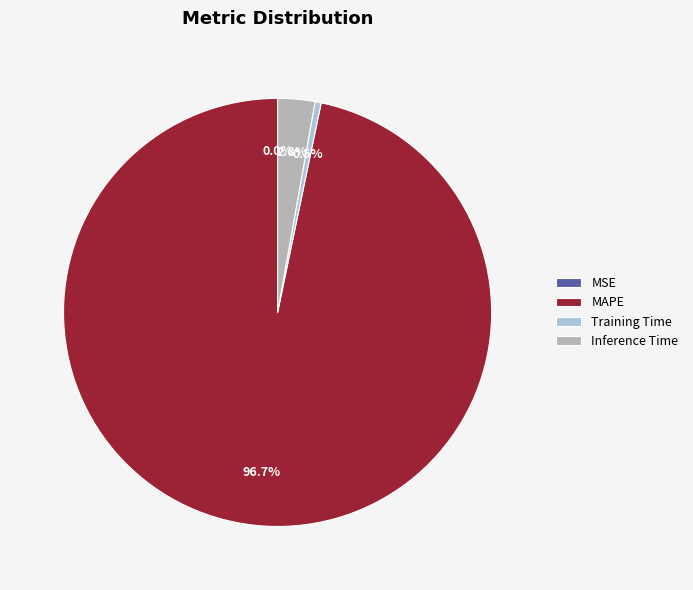

What percentage is NOT represented by Inference Time?

97.2%